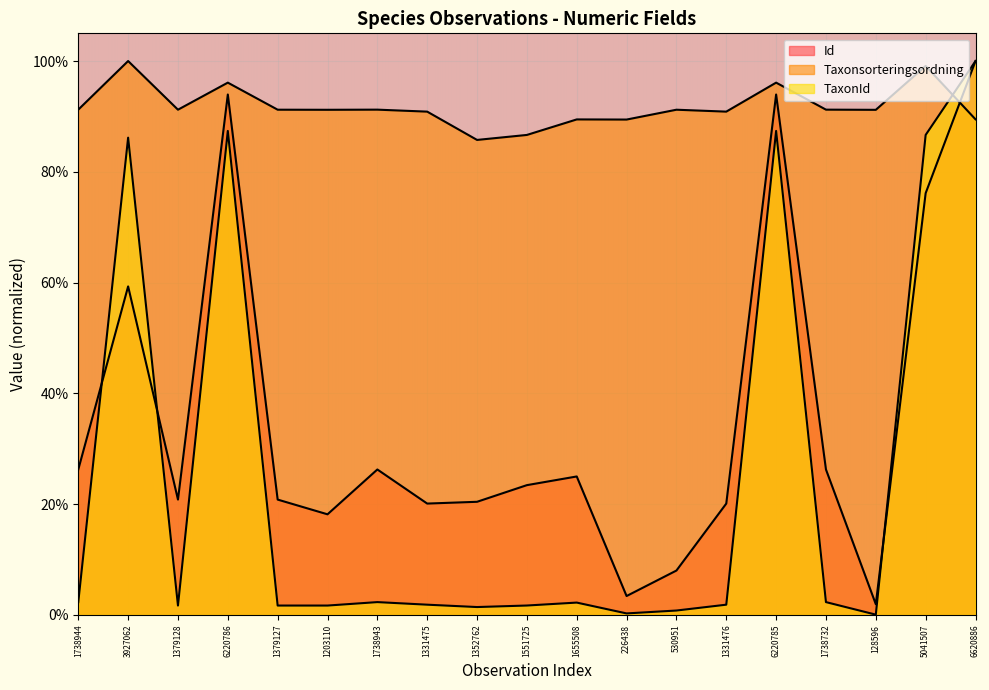

Where do TaxonId and Taxonsorteringsordning first cross each other?

5041507 and 6620886